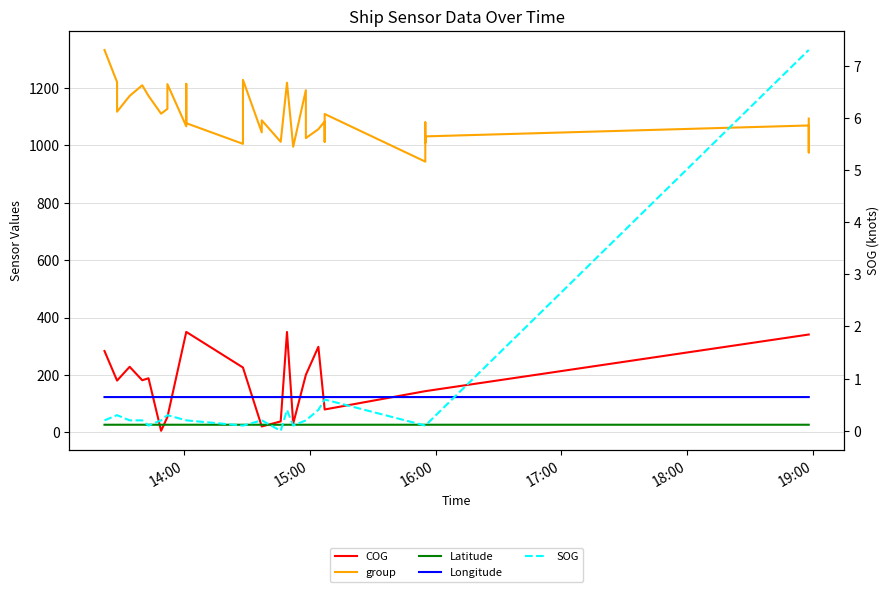

True or false: Latitude and group intersect in this chart.

False